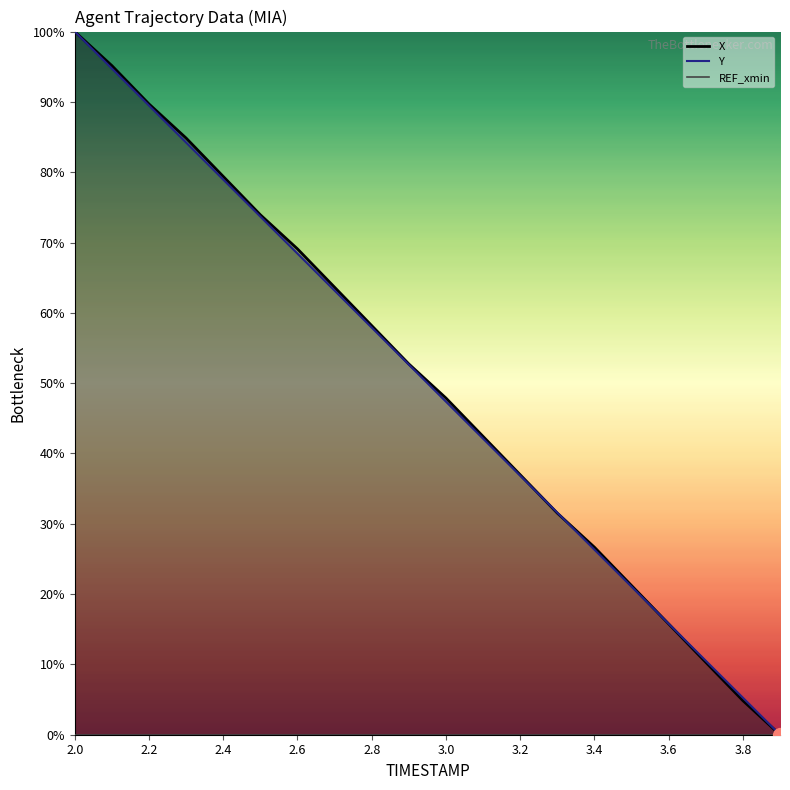

What is the difference between the maximum and minimum values in the X series?

100.0